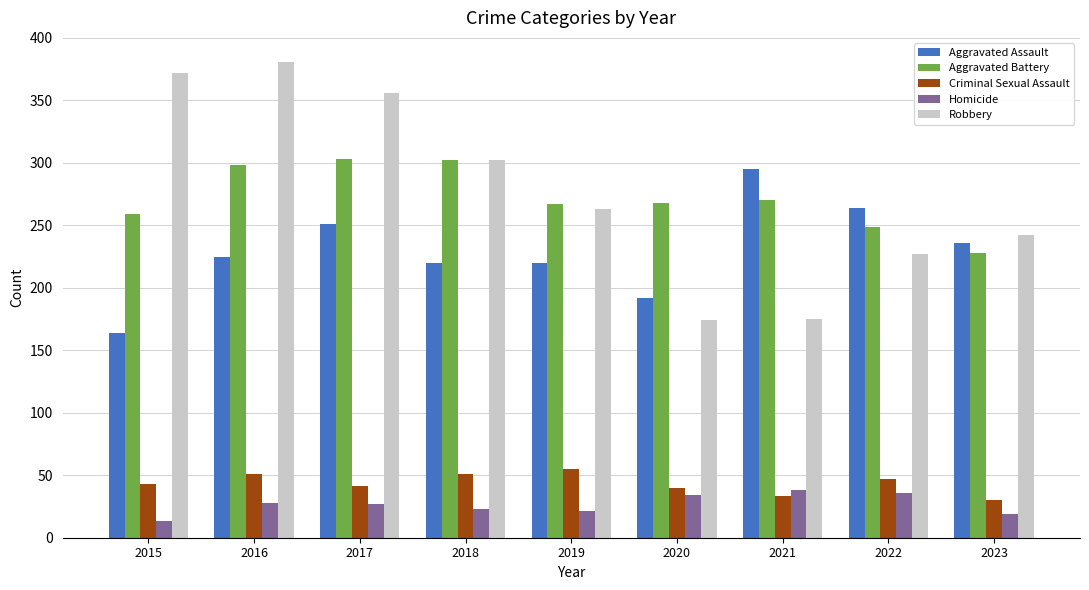

What is the maximum value shown in the chart?

381